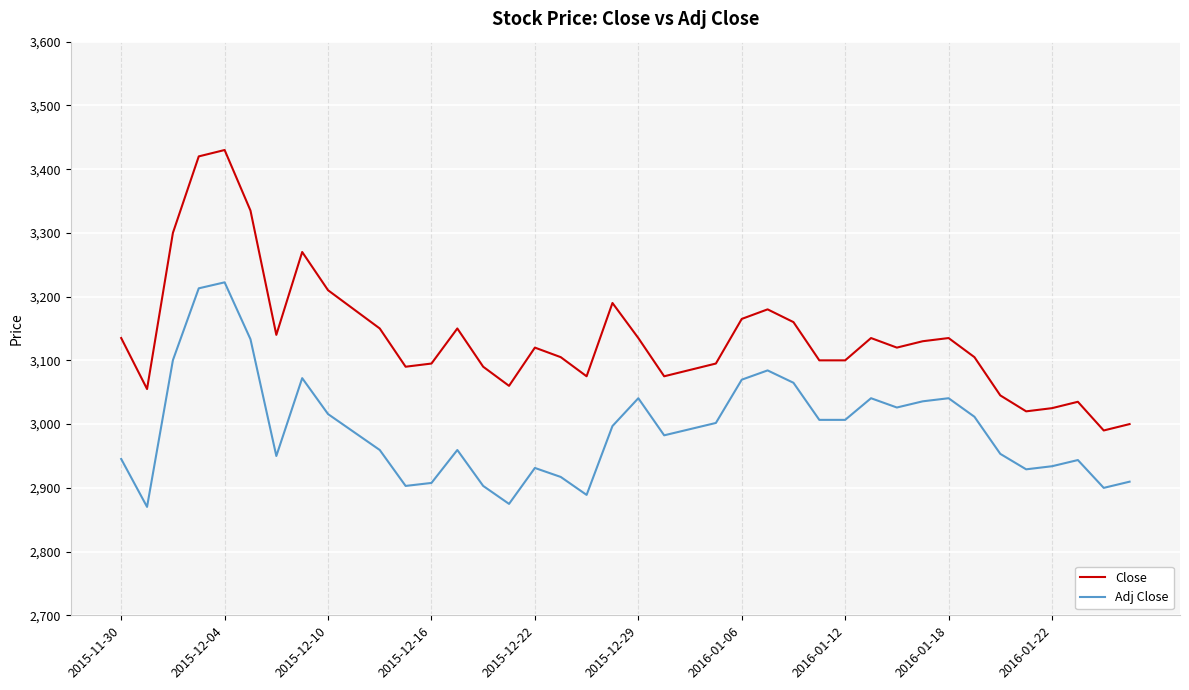

True or false: Close and Adj Close cross at least once.

False